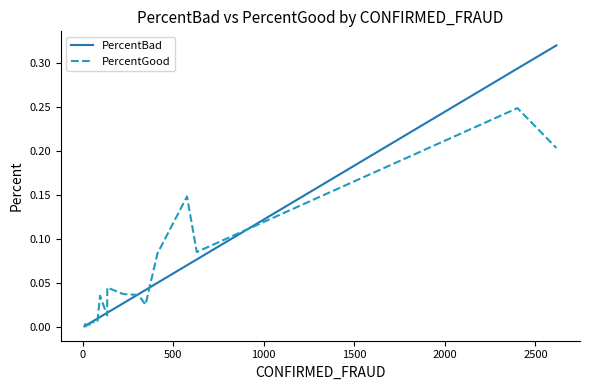

List the series in order of their peak value, lowest first.

PercentGood, PercentBad